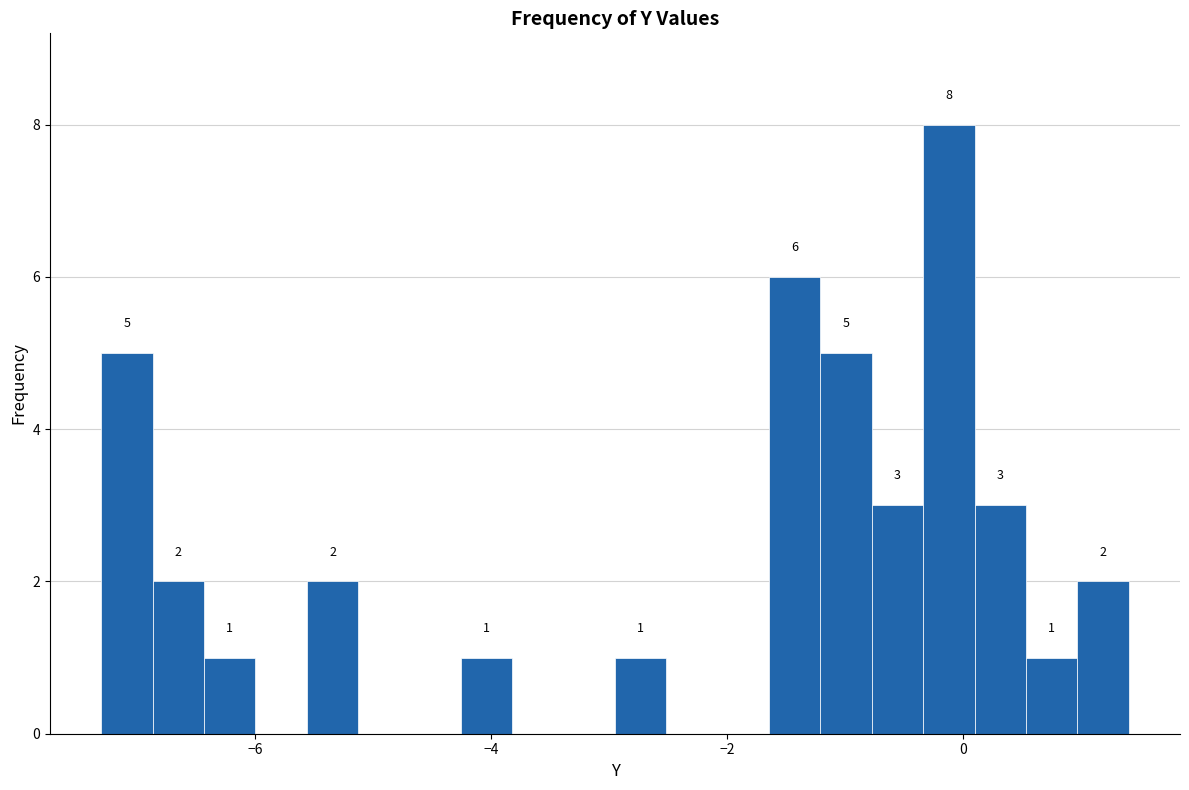

Around what value on the x-axis is the tallest bar? Give the approximate position of its centre, as read against the axis.

-0.2